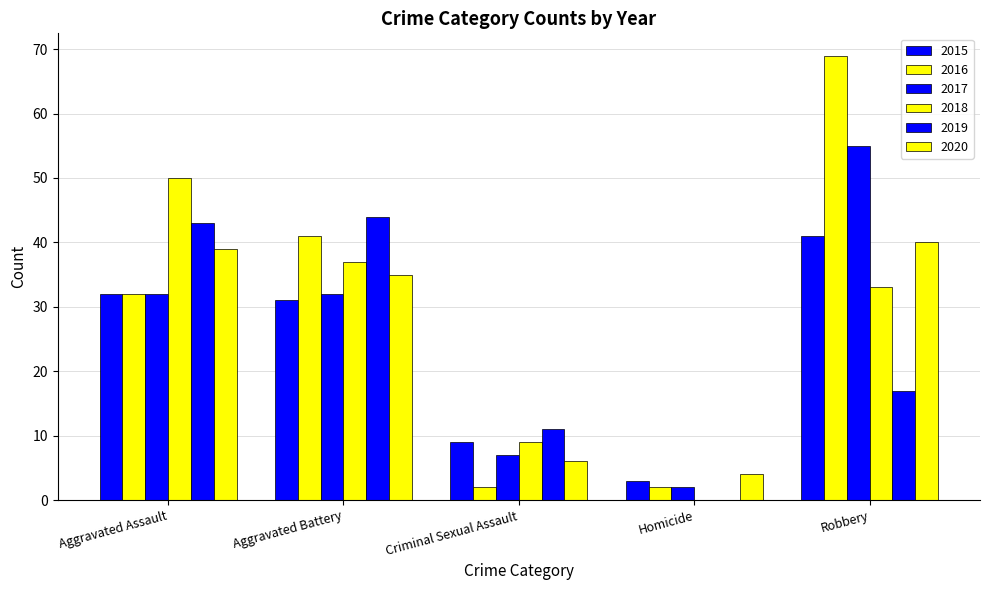

How many data points does each series have?

5